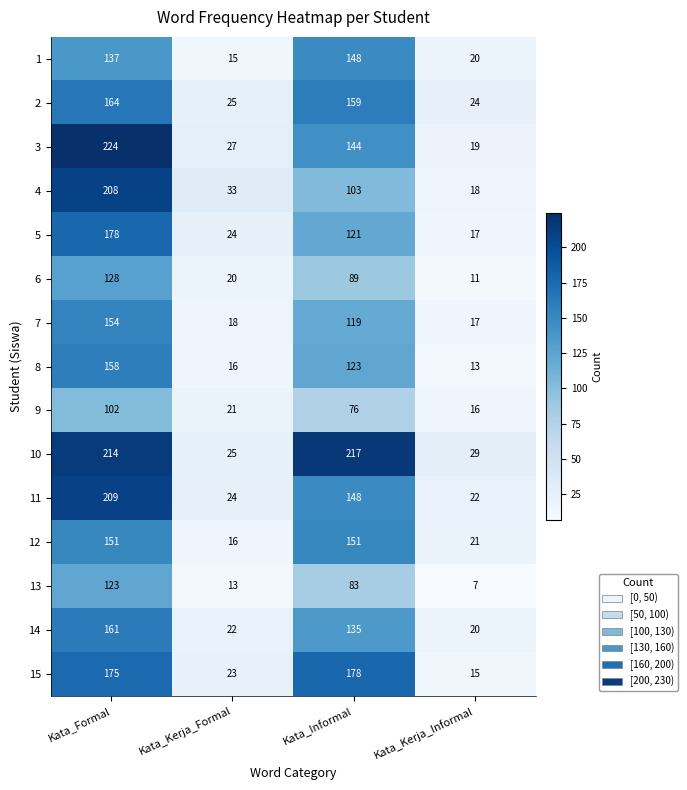

Rank the categories by 15 value from lowest to highest.

Kata_Kerja_Informal, Kata_Kerja_Formal, Kata_Formal, Kata_Informal